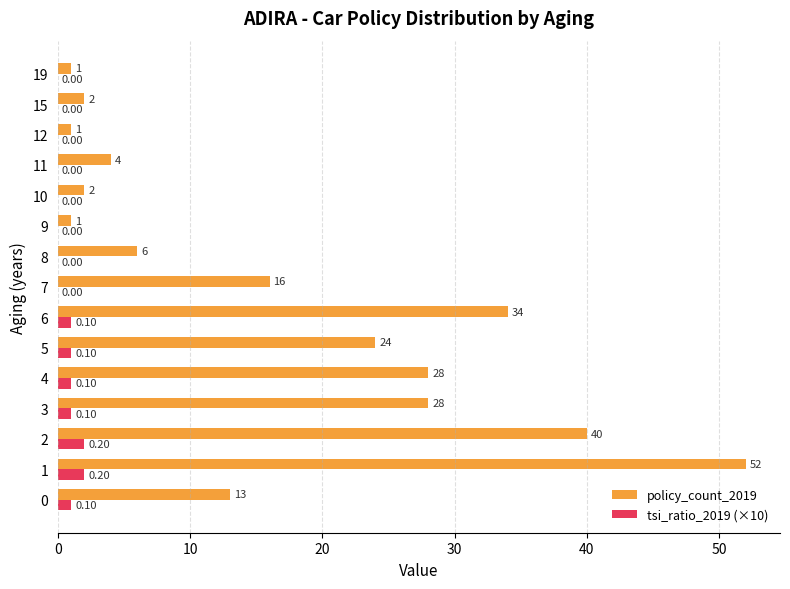

Is the value of tsi_ratio_2019 (×10) at 4 greater than the value of policy_count_2019 at 8?

No